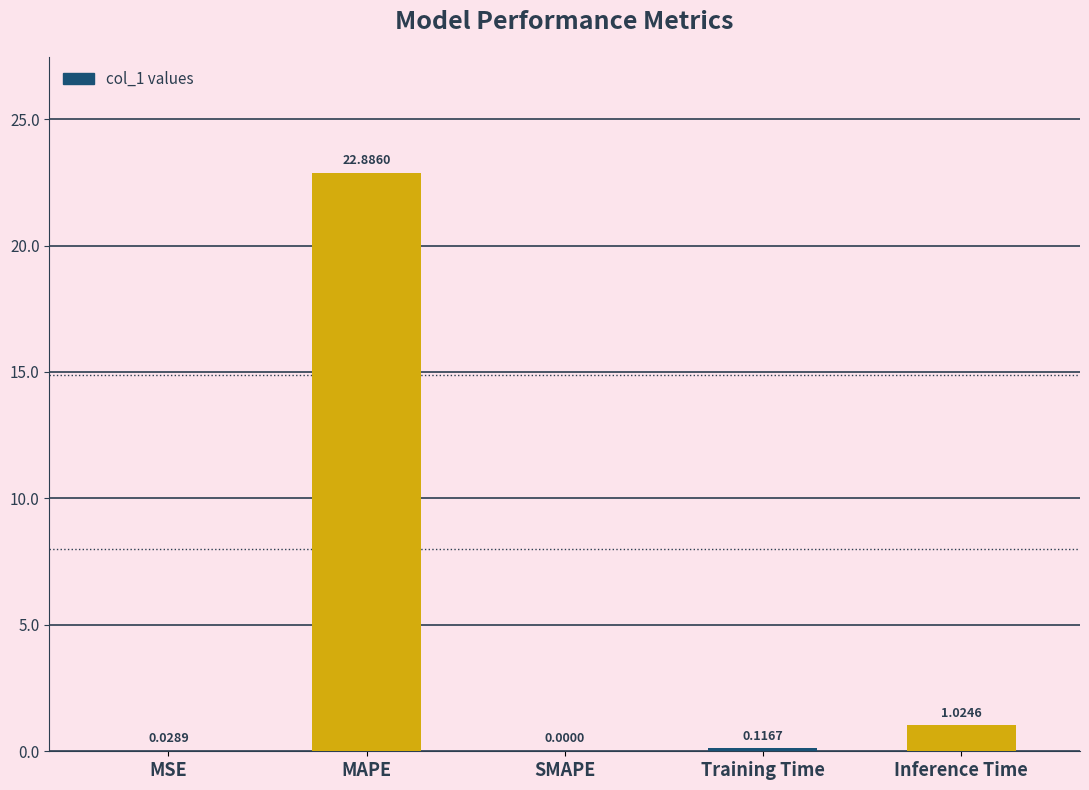

Which has a higher value, SMAPE or MAPE?

MAPE